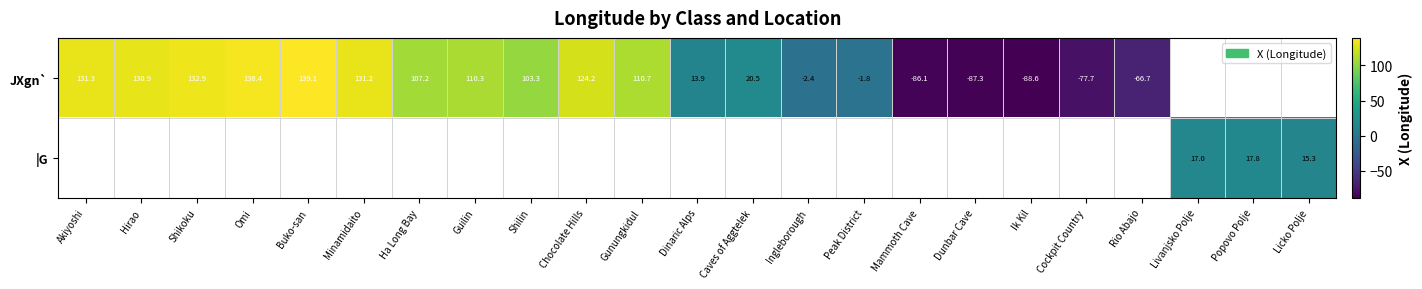

How many positive values does the |G series have?

3